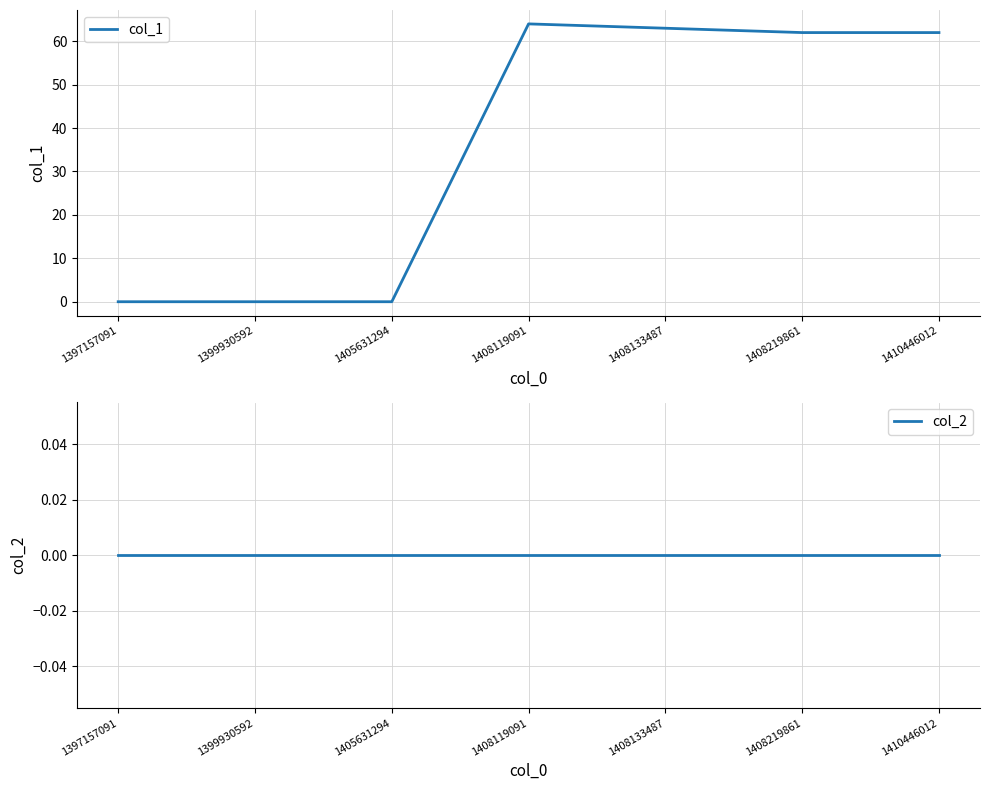

Where is col_2 nearest to the value 0?

1397157091